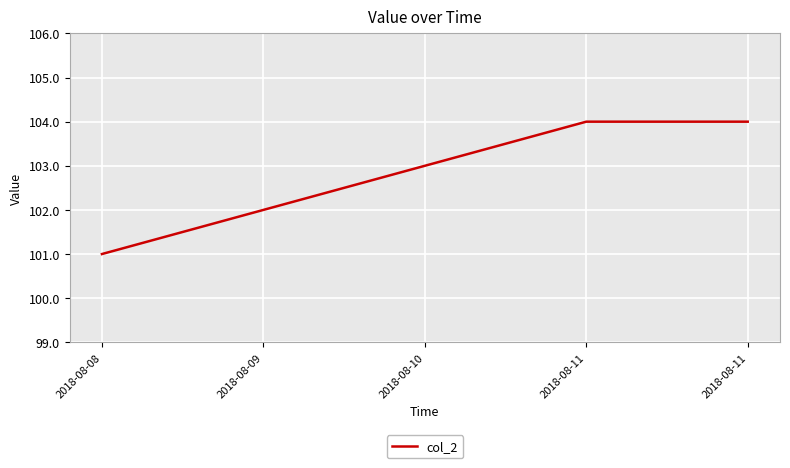

The chart shows a value of 104 at 2018-08-11. True or false?

True